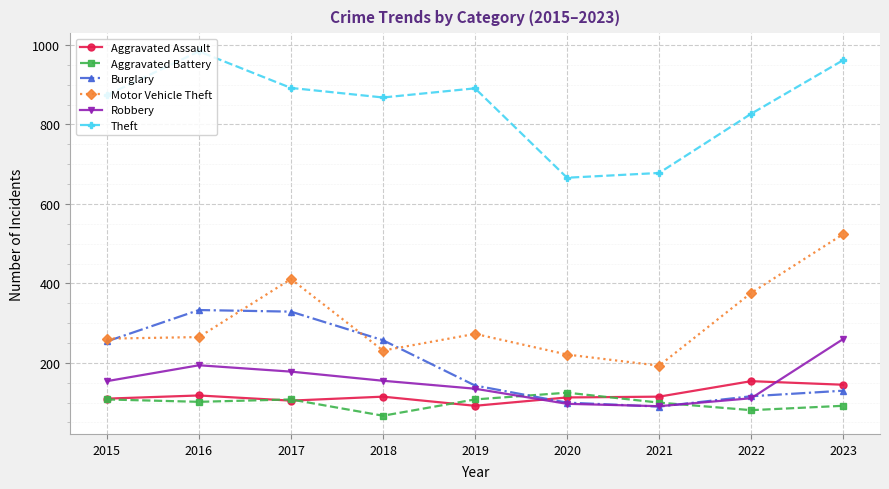

Which series ends up on top after the final intersection of Robbery and Burglary?

Robbery